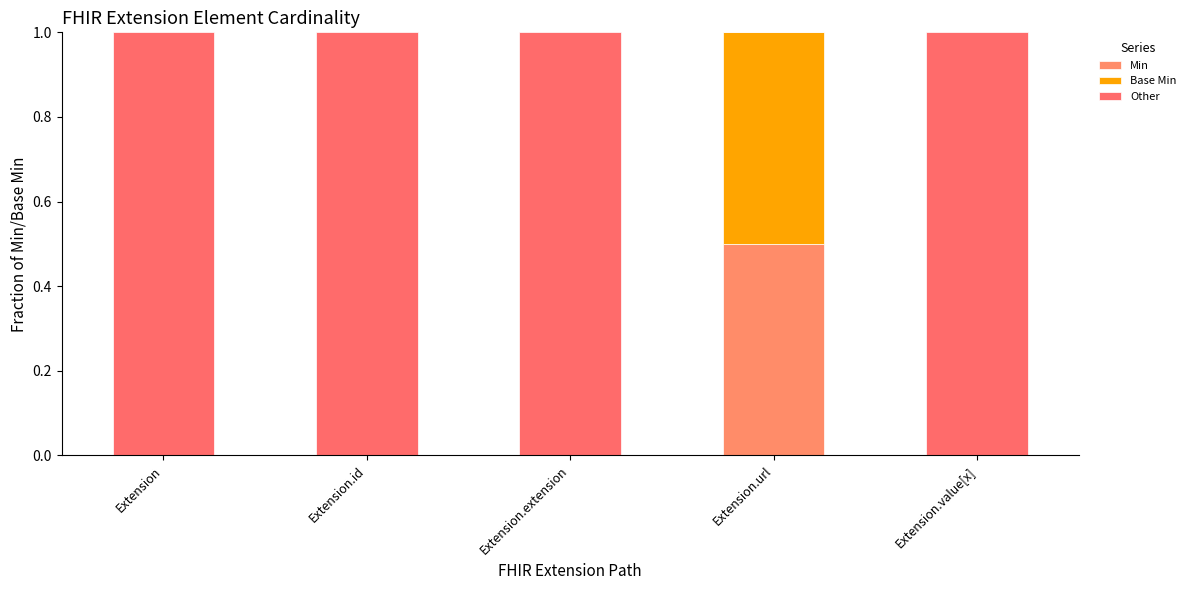

Count the number of categories in the chart.

5